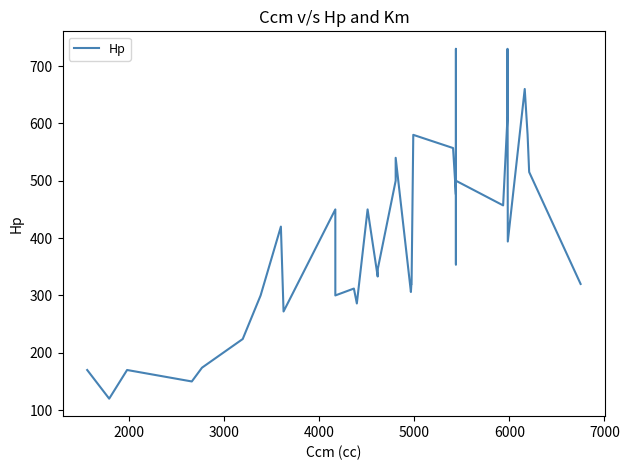

What is the difference between the second highest and minimum values?

610